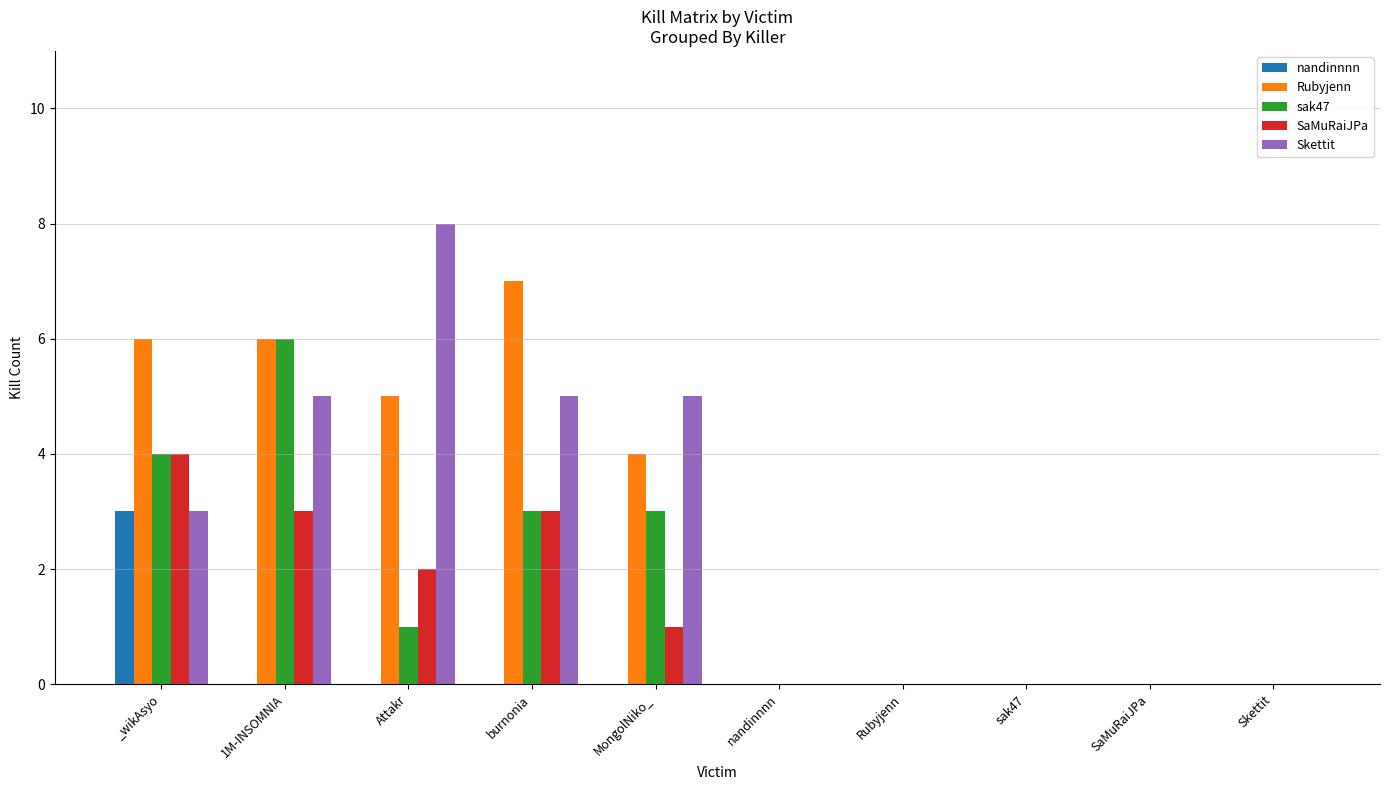

Is it true that SaMuRaiJPa equals 3 at 1M-INSOMNIA?

True